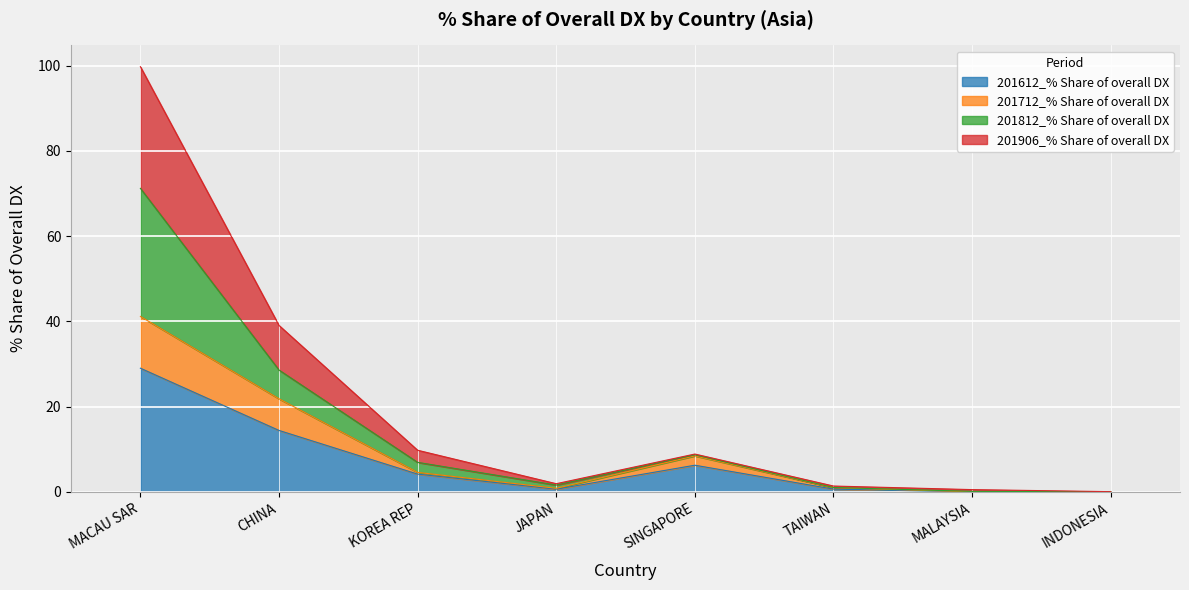

What is the approximate value of 201612_% Share of overall DX at MACAU SAR?

29.0